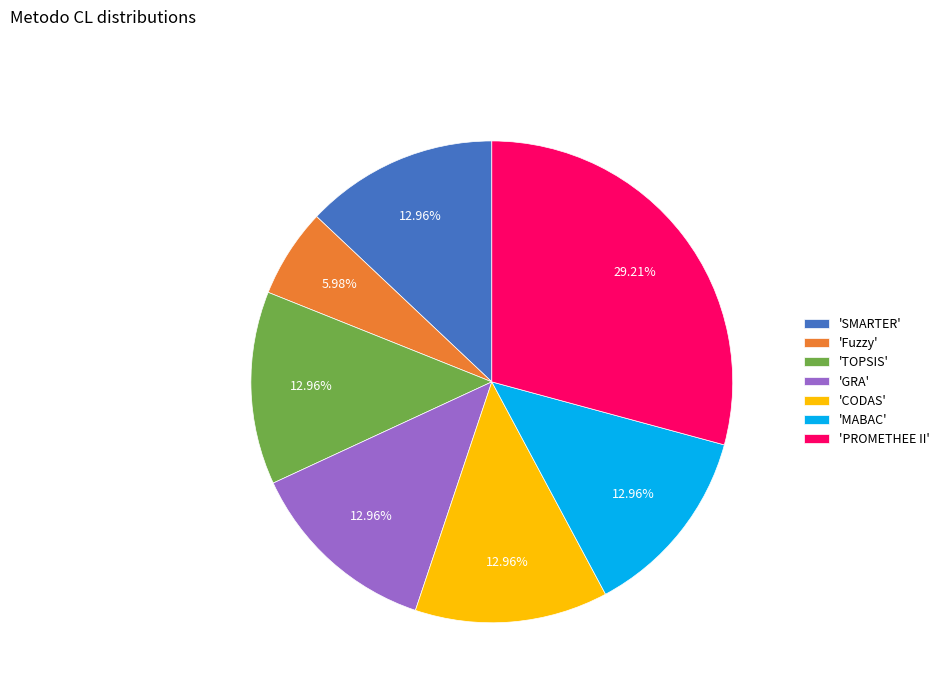

Is there a majority slice in this chart?

No